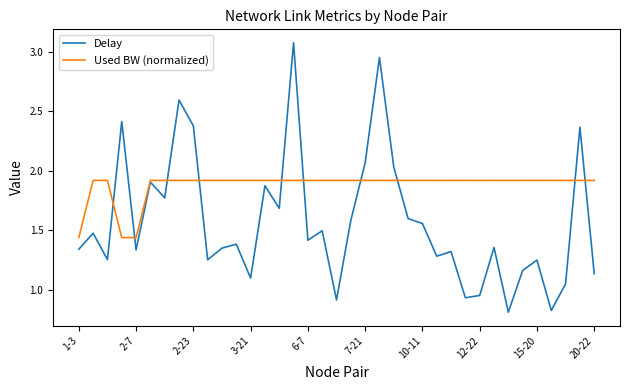

Count the number of categories in the chart.

37